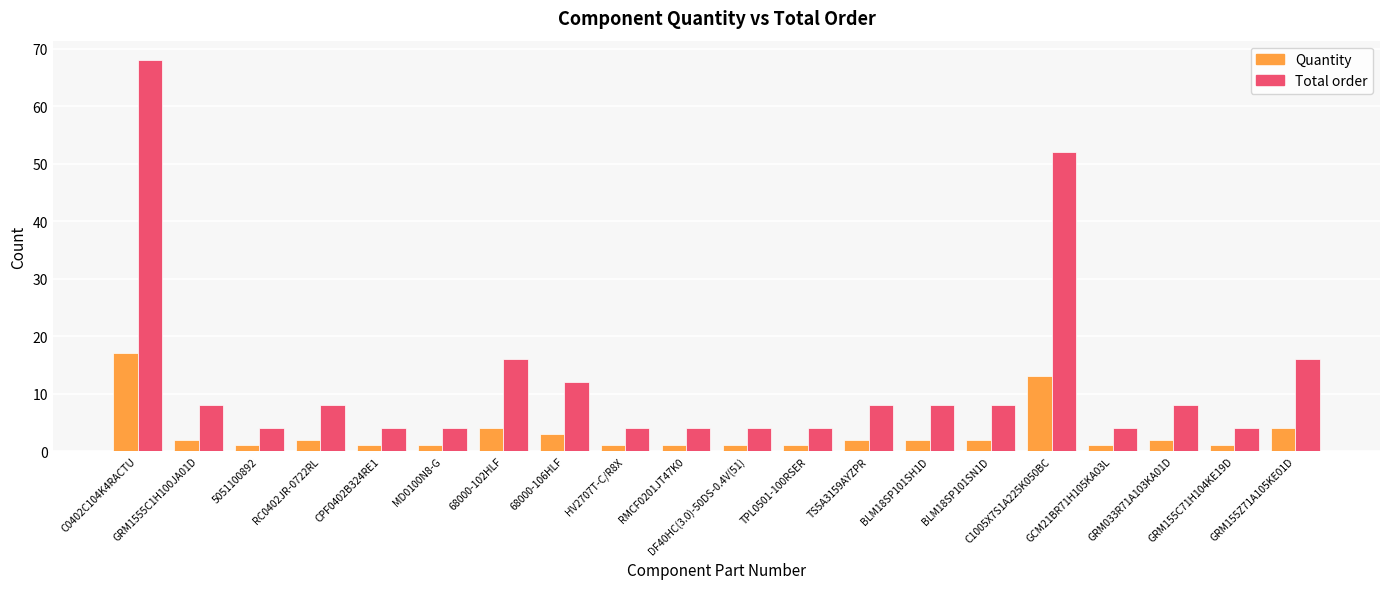

At how many categories does at least one series exceed 62?

1